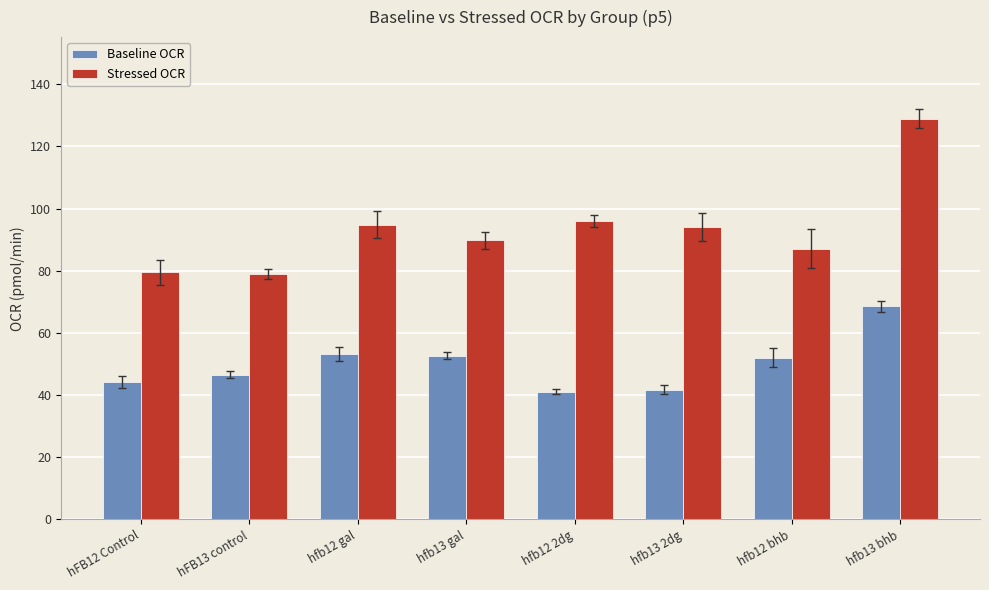

What is the average value of the Stressed OCR series?

93.6